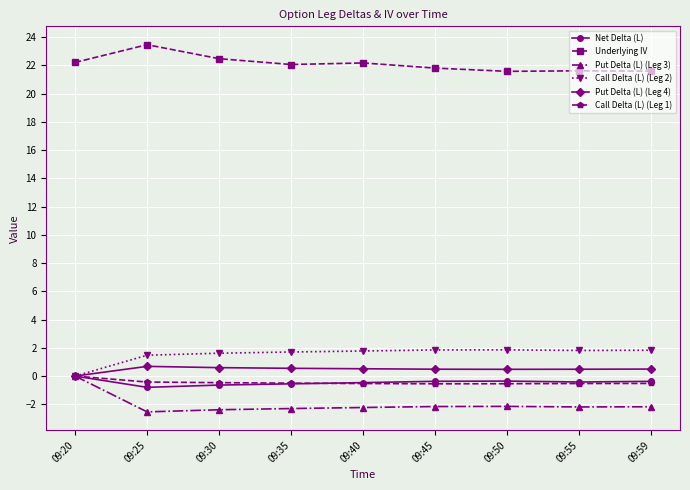

What is the difference between the Net Delta (L) values at 09:25 and 09:50?

0.4